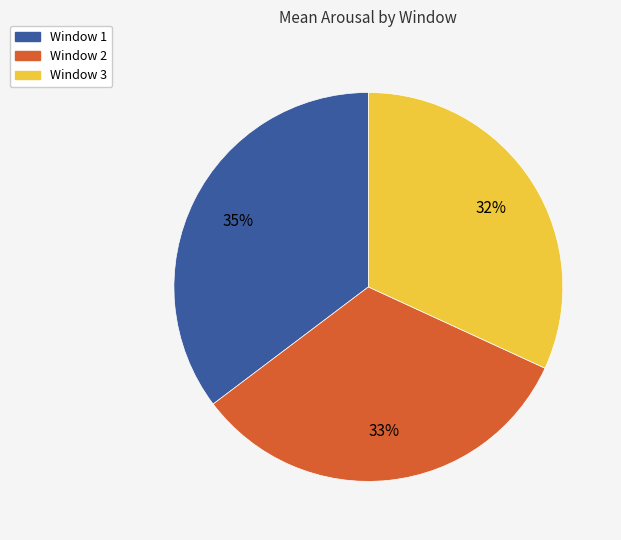

To the nearest percent, what percentage of the pie is Window 1?

35%